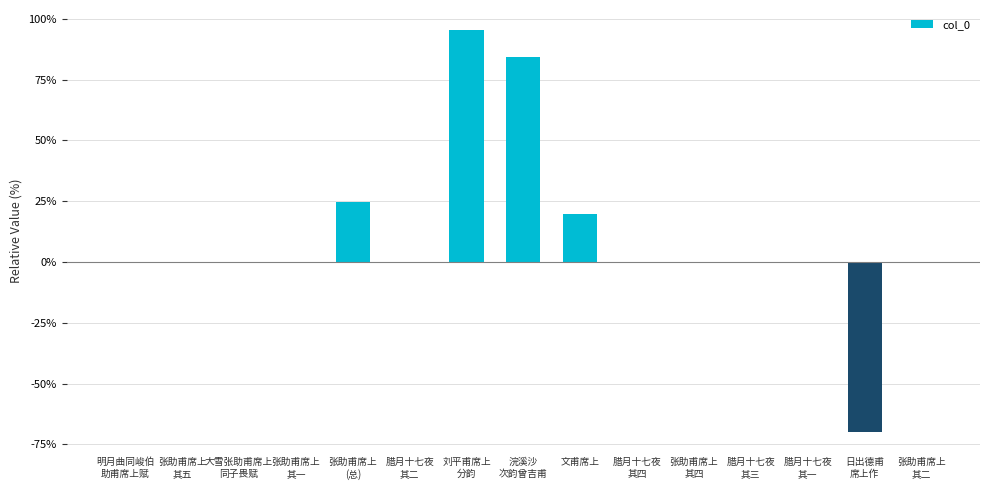

Is it true that the value at 文甫席上 is 4.2?

False